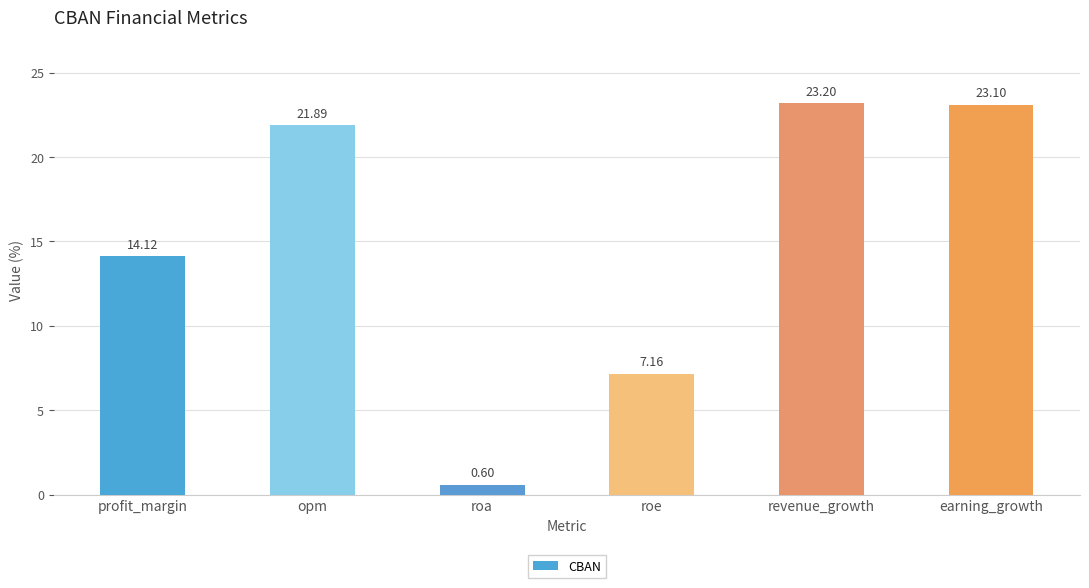

Where is the data nearest to the value 11?

profit_margin